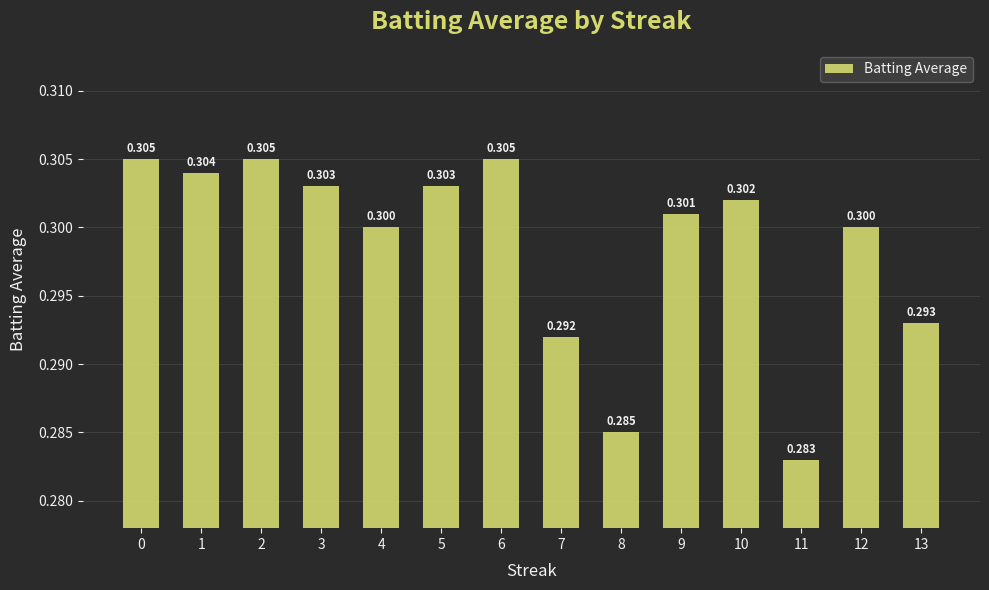

Which has a higher value, 8 or 9?

9